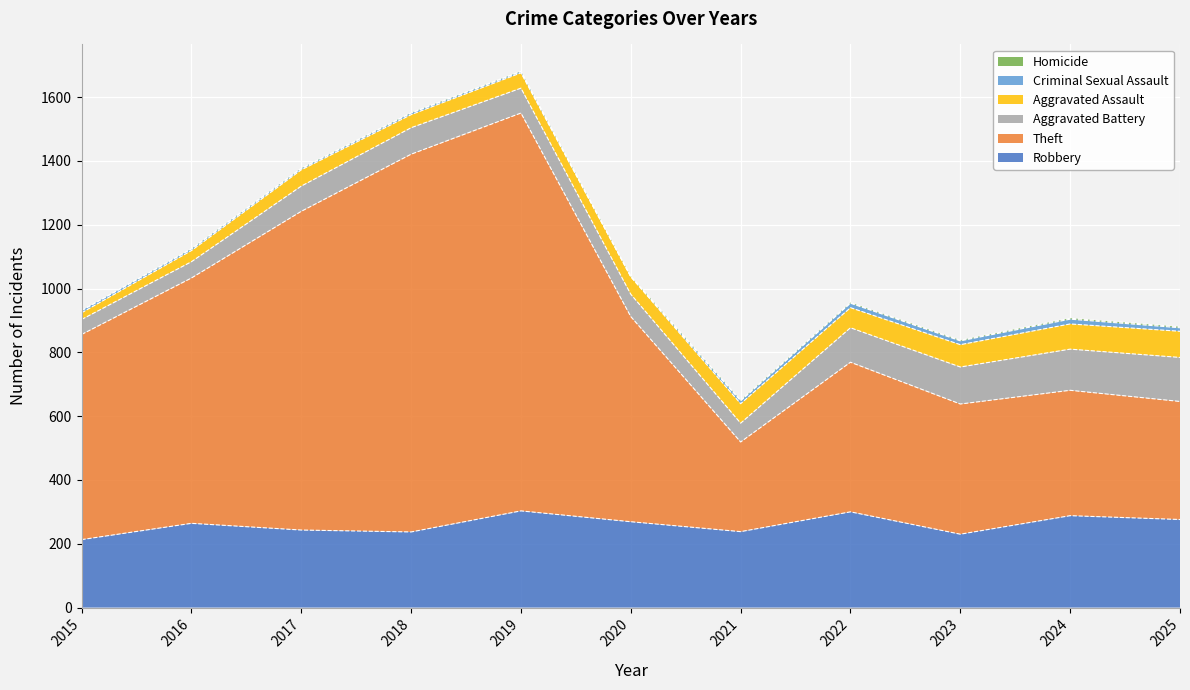

Which series changed the most between 2020 and 2023?

Theft